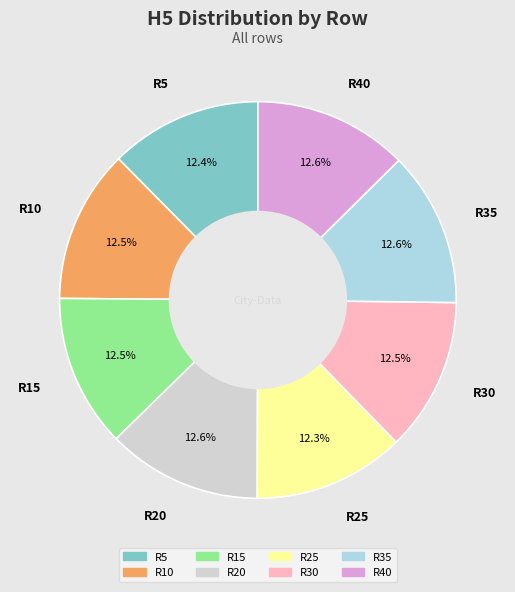

What percentage is NOT represented by R35?

87.4%